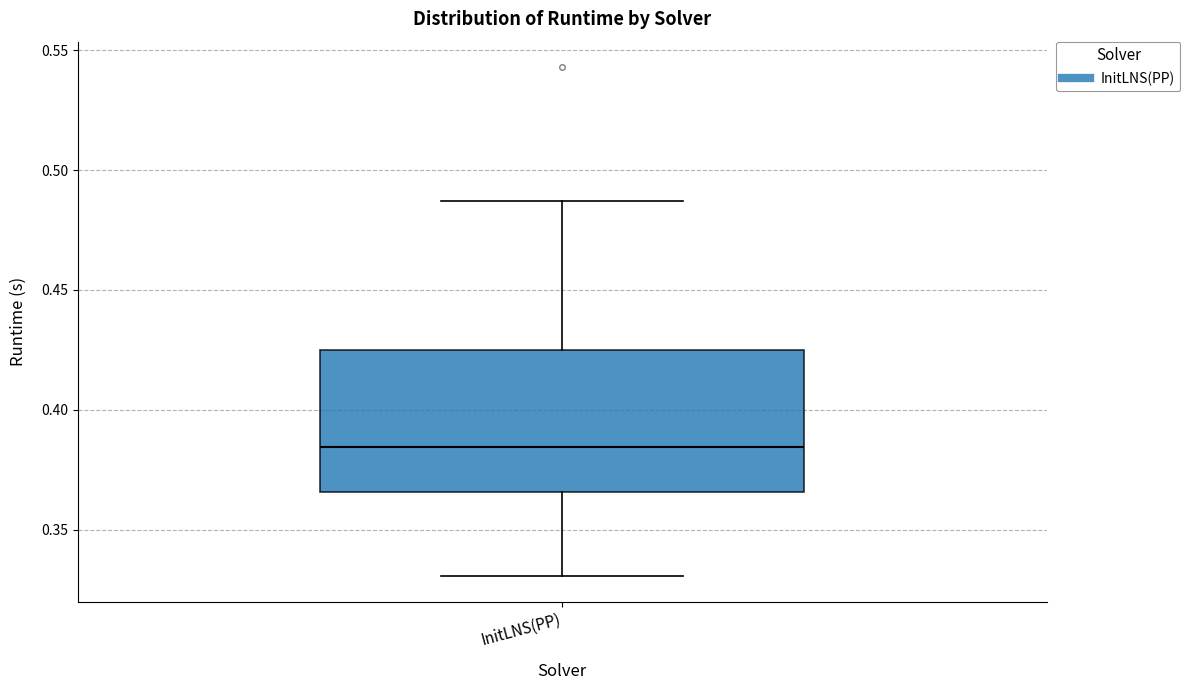

Read this box plot against the y-axis: the position of the median line, the range covered by the box, and the ends of both whiskers. The values are not printed on the chart, so give them approximately, as read against the axis.

median 0.385, box 0.365 to 0.425, whiskers 0.330 to 0.485